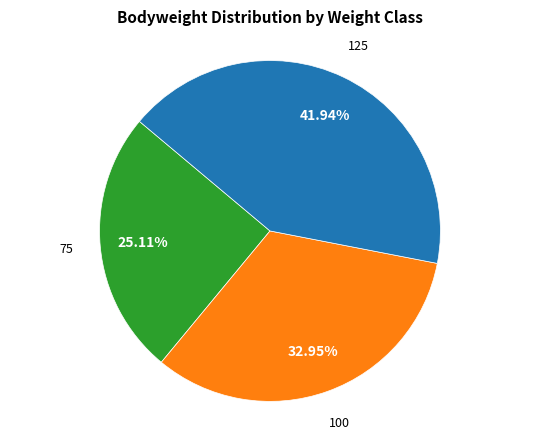

Is there a majority slice in this chart?

No